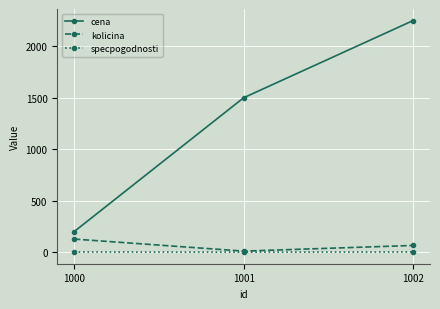

The value of cena at 1000 is 200. True or false?

True